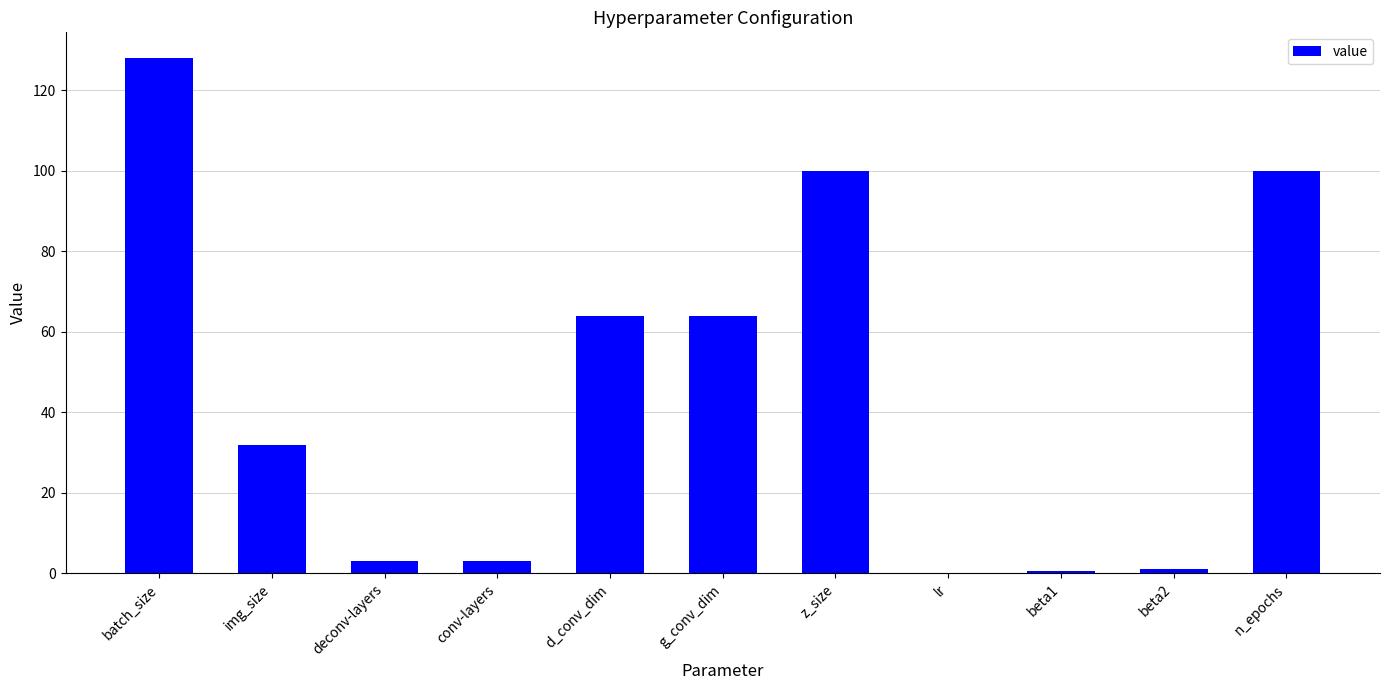

True or false: the data shows 128.0 at batch_size.

True